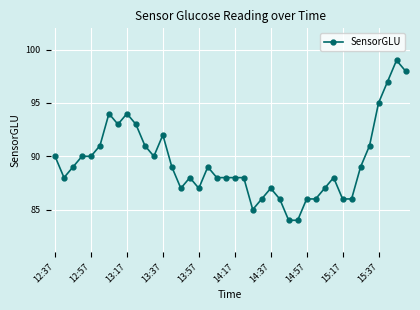

What is the sum of all values?

3577